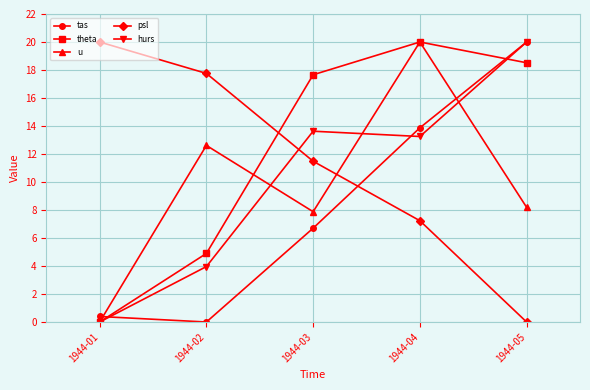

Rank the series at 1944-02 from highest to lowest value.

psl, u, theta, hurs, tas